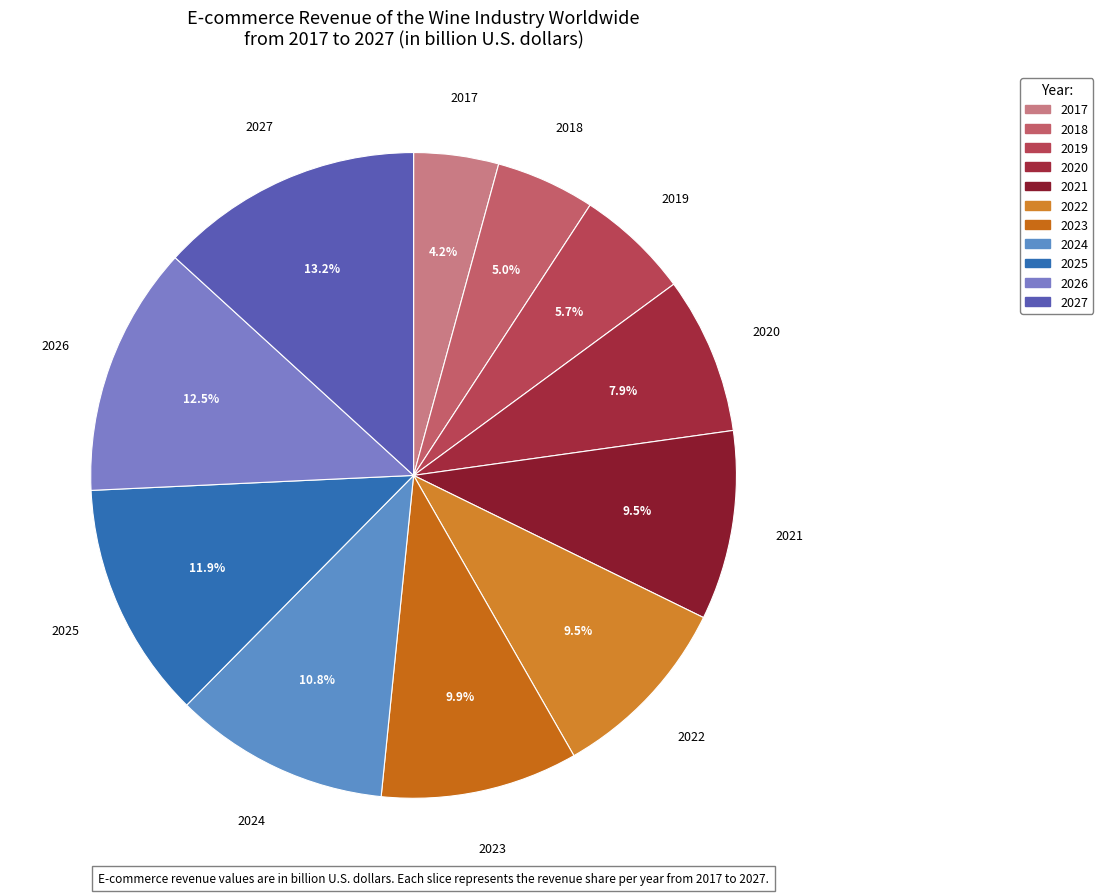

What is the ratio of the value at 2022 to the value at 2021?

1.0